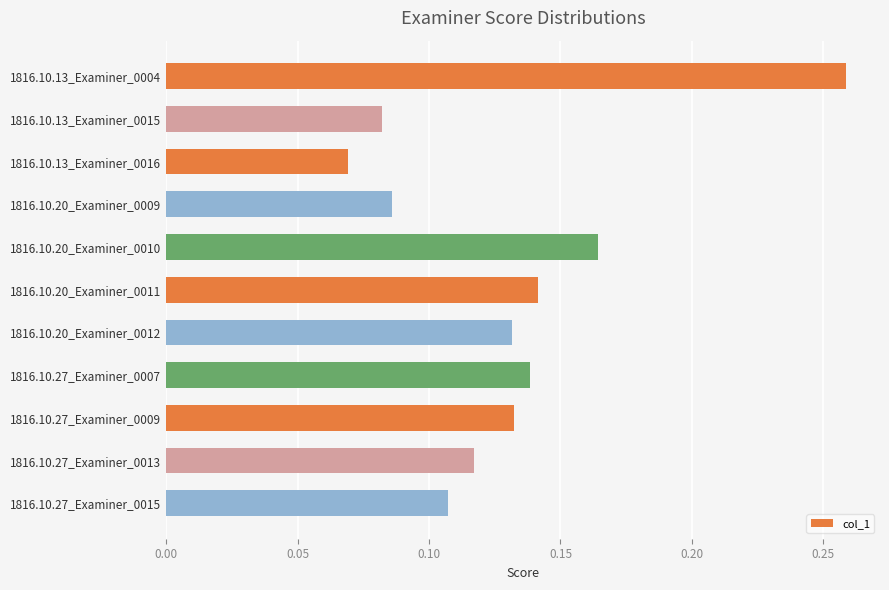

Between 1816.10.13_Examiner_0004 and 1816.10.20_Examiner_0011, which is larger?

1816.10.13_Examiner_0004